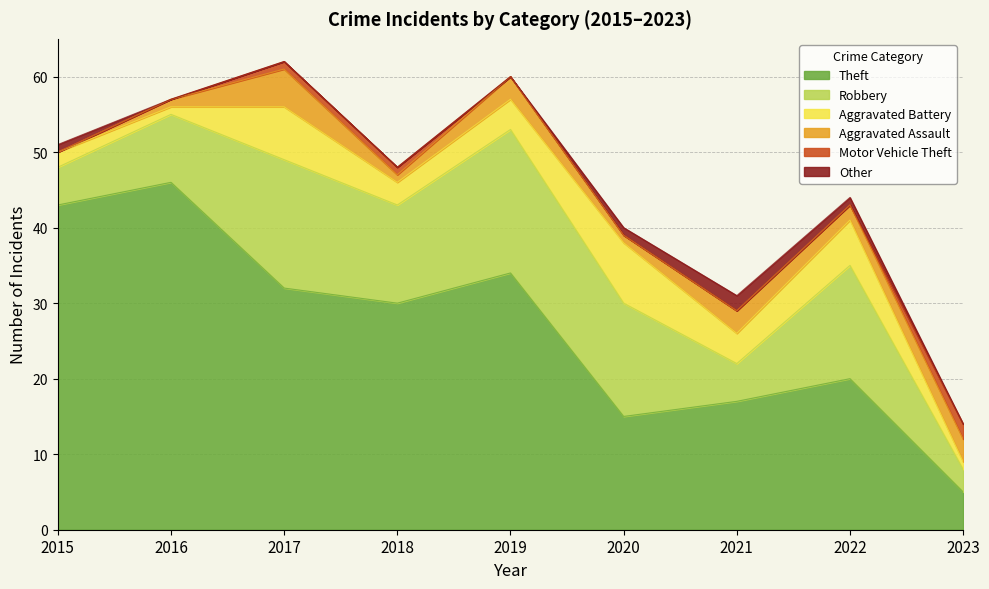

How many distinct data groups are displayed?

6